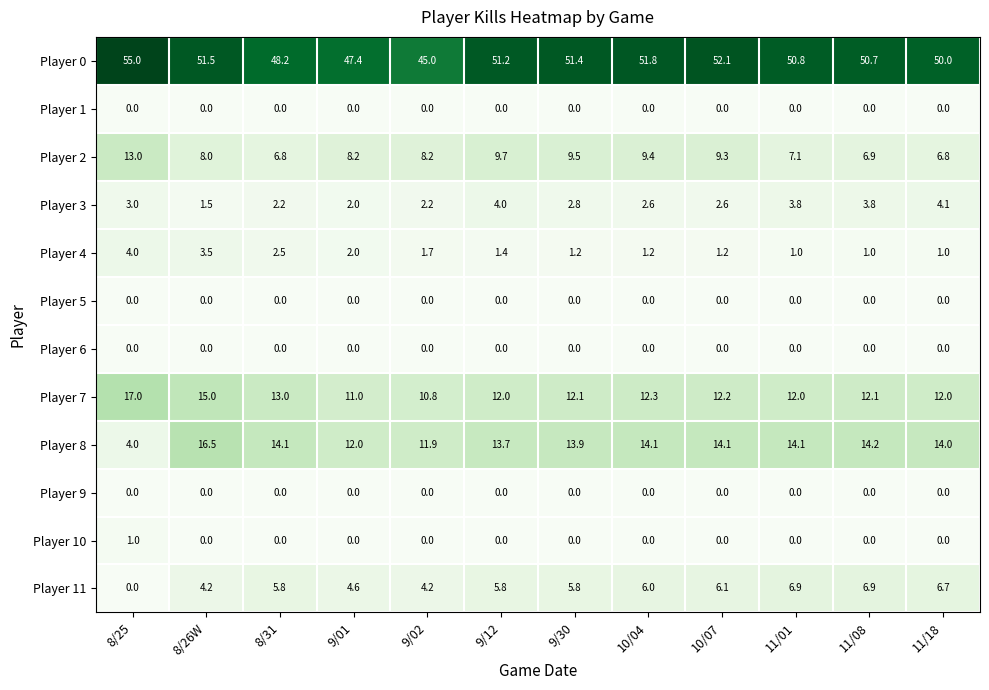

What is the spread (max minus min) of values at 9/01?

47.4